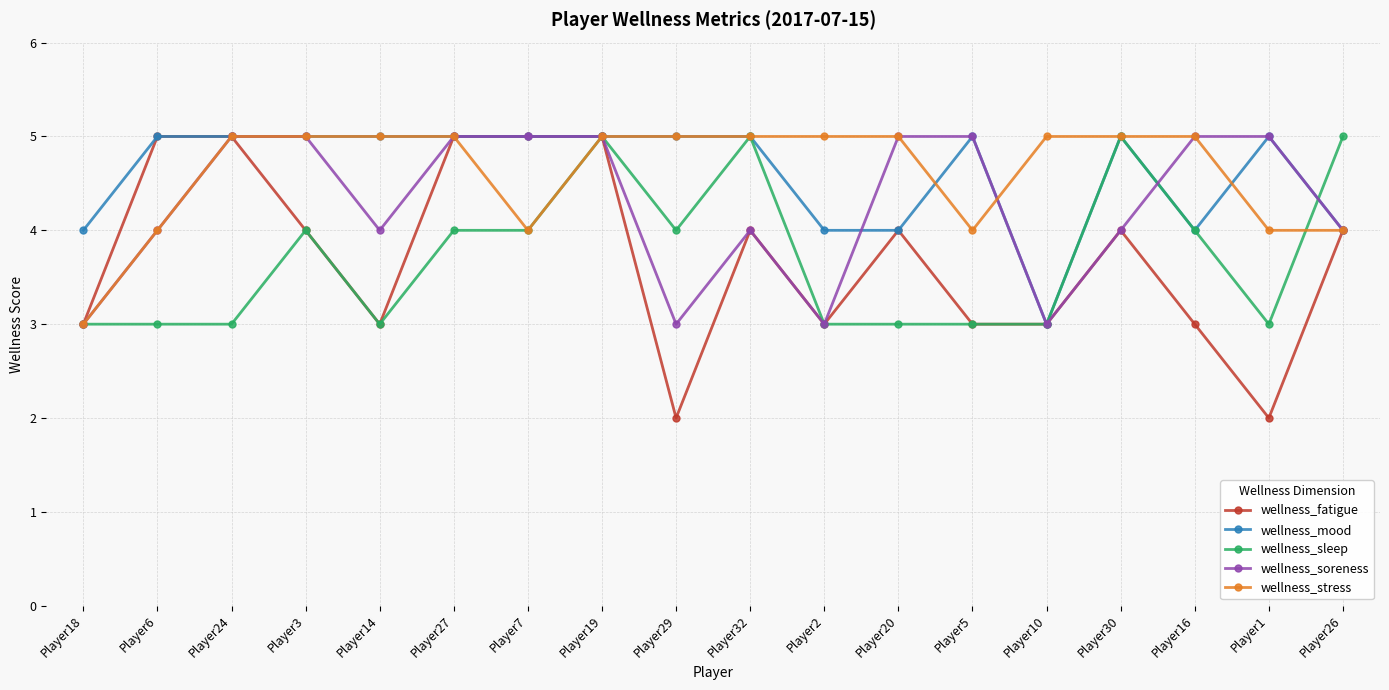

True or false: wellness_sleep has more than 0 interior local peaks.

True